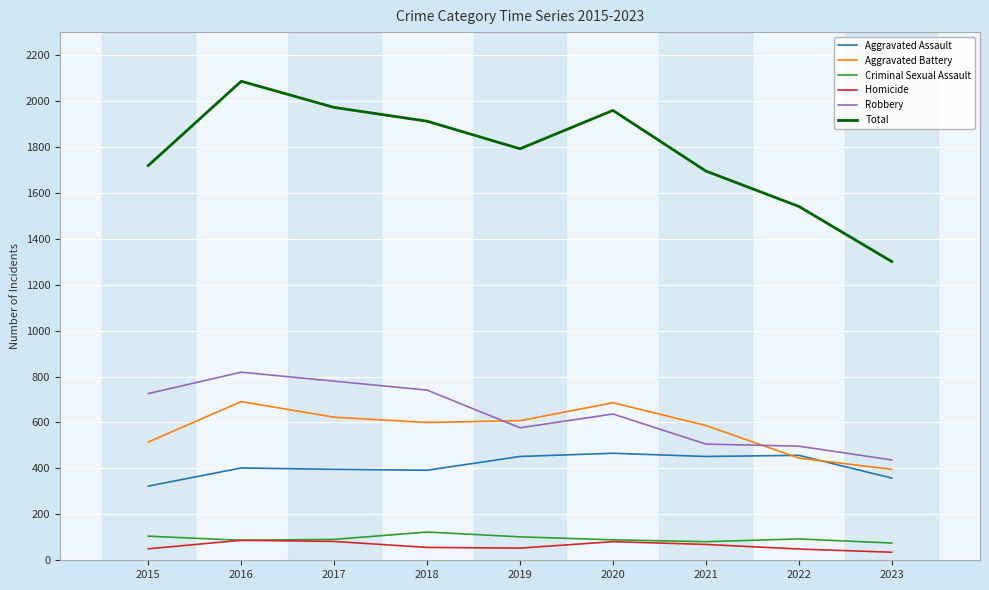

What is the lowest value of the Robbery series?

437